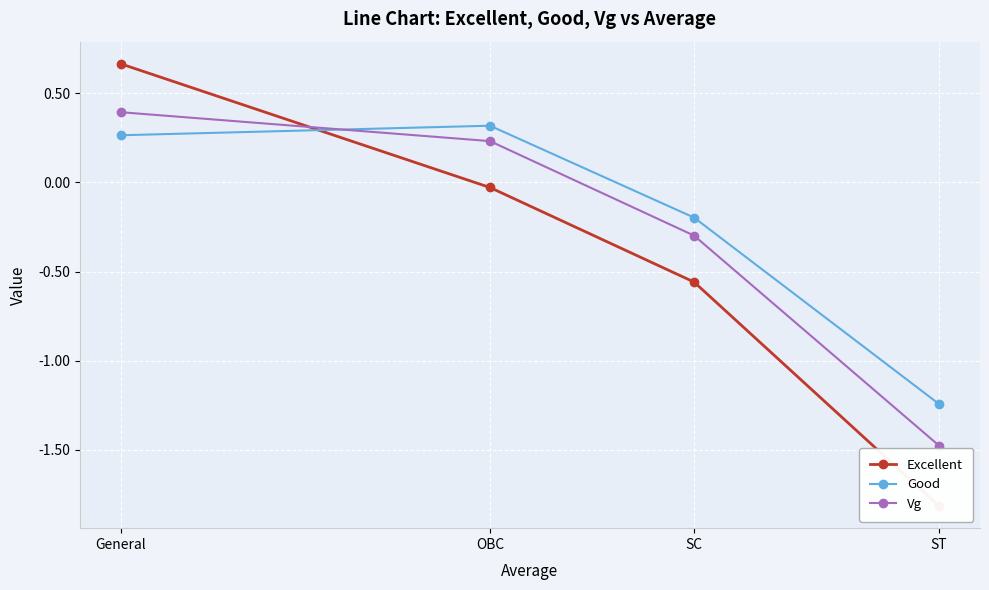

True or false: Excellent and Good cross at least once.

True